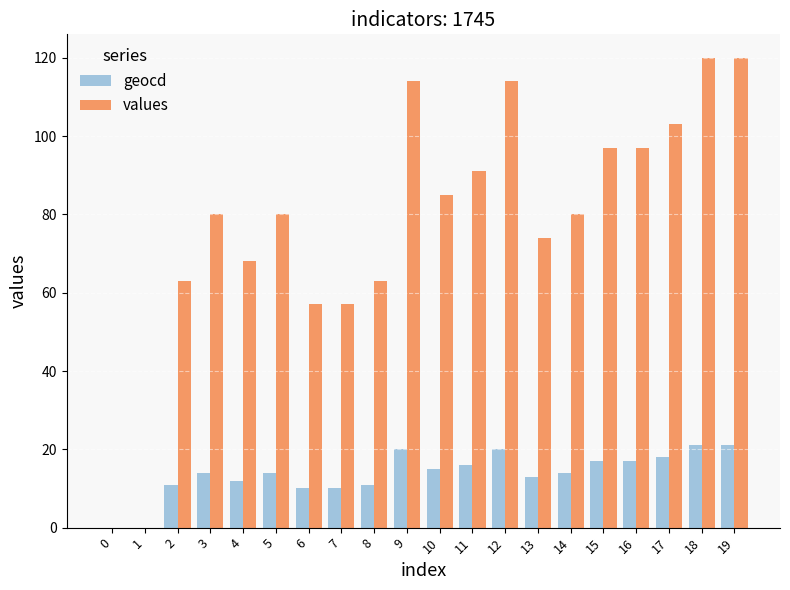

Reading left to right, extract all data points from this chart.

geocd: 0=0	1=0	2=11	3=14	4=12	5=14	6=10	7=10	8=11	9=20	10=15	11=16	12=20	13=13	14=14	15=17	16=17	17=18	18=21	19=21
values: 0=0	1=0	2=63	3=80	4=68	5=80	6=57	7=57	8=63	9=114	10=85	11=91	12=114	13=74	14=80	15=97	16=97	17=103	18=120	19=120